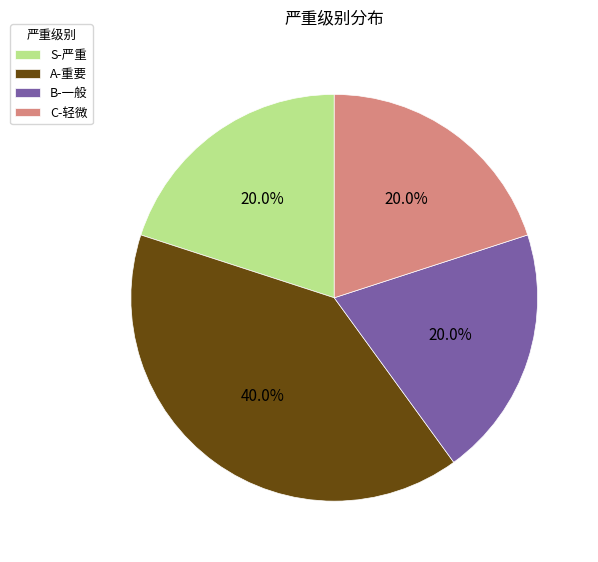

Which category has the biggest portion of the pie?

A-重要